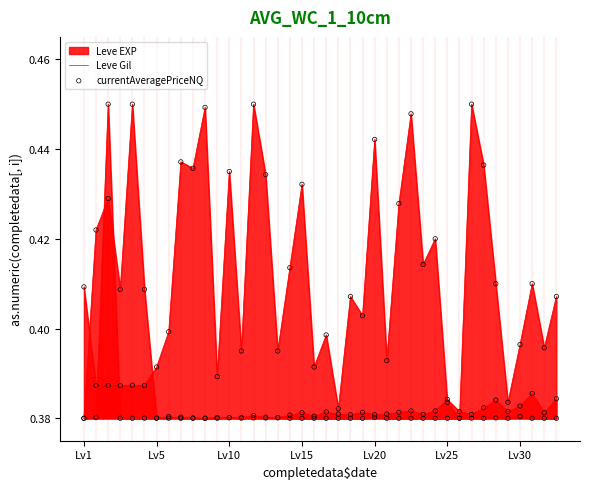

At how many categories does at least one series exceed 0?

40